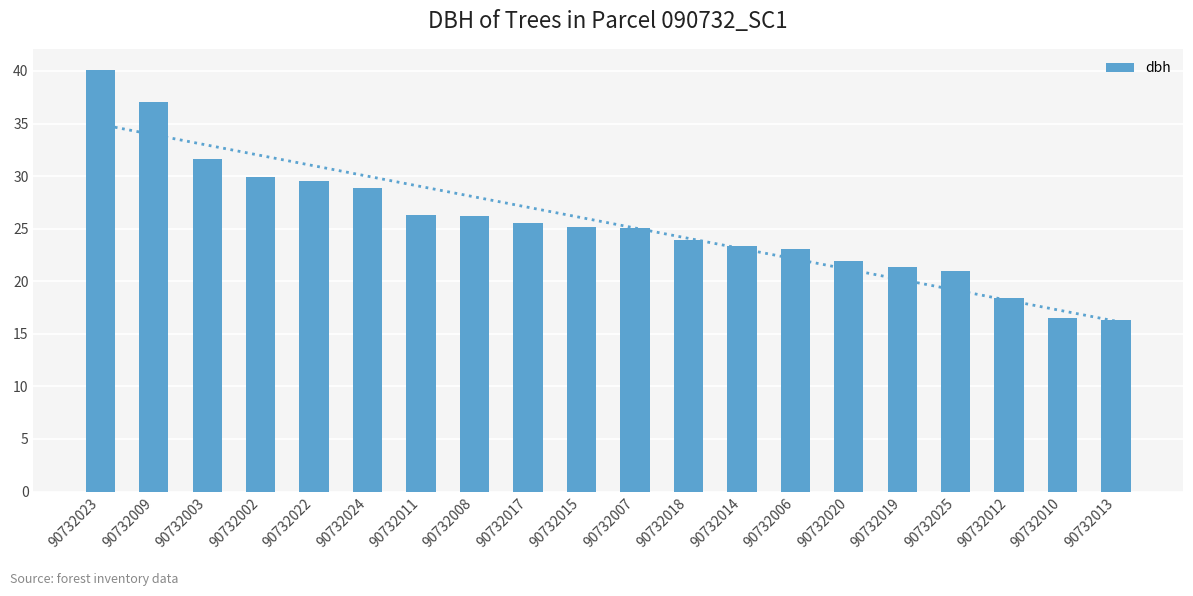

How many bars are there in total?

20